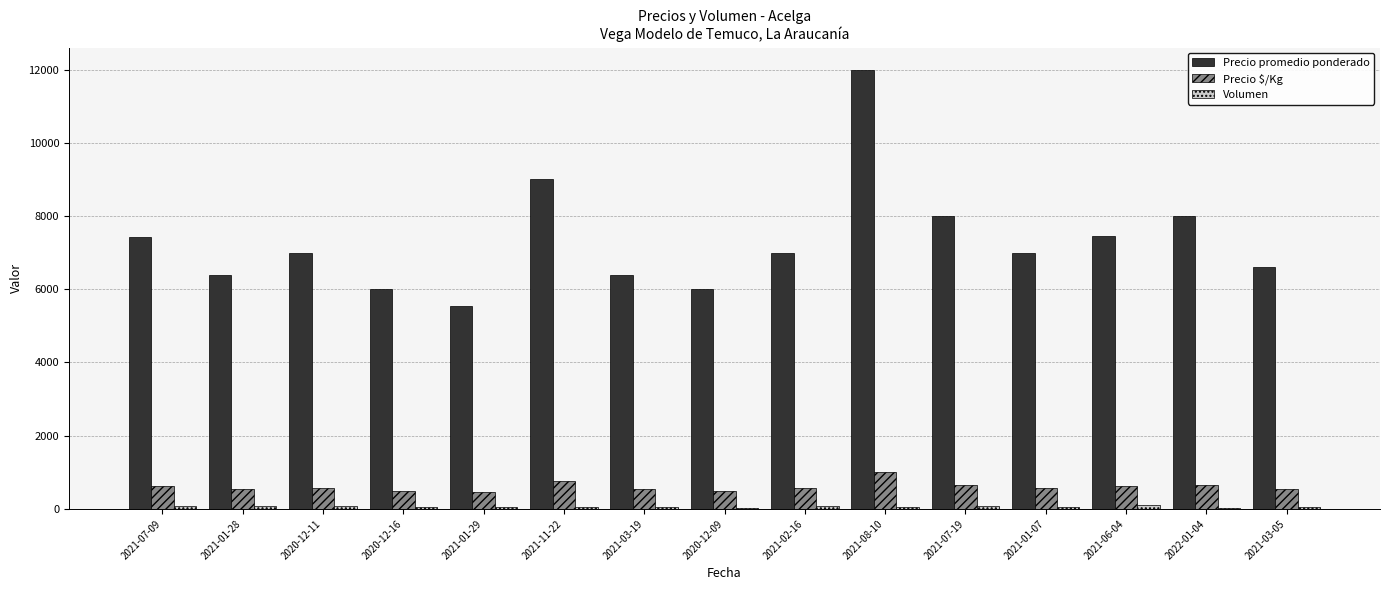

How many distinct data groups are displayed?

3